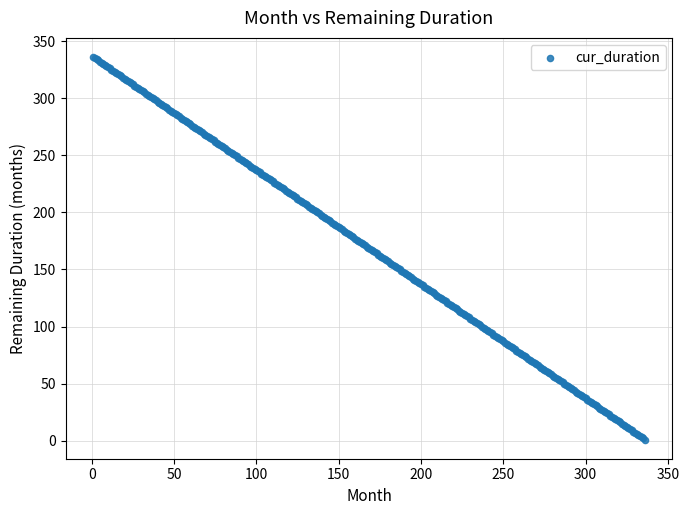

What is the range of Y values (max minus min)?

335